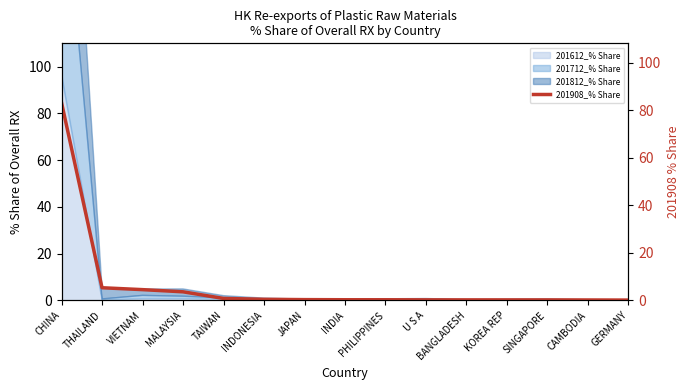

What is the difference between the values at TAIWAN and PHILIPPINES?

0.6